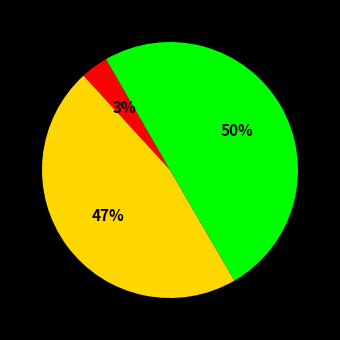

To the nearest percent, what is the average slice percentage?

33%